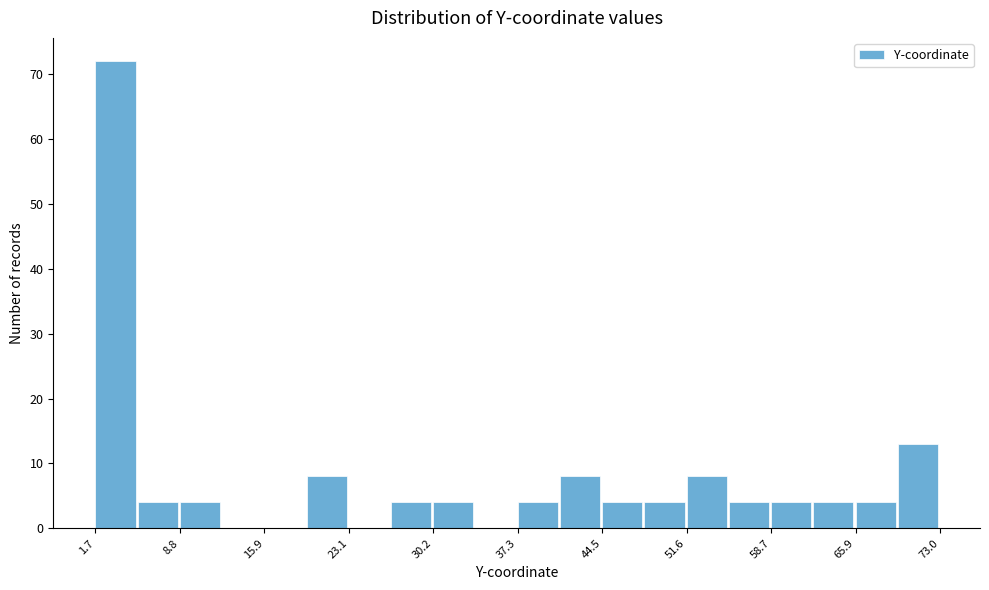

Read against the x-axis, roughly where is the centre of the tallest bar?

3